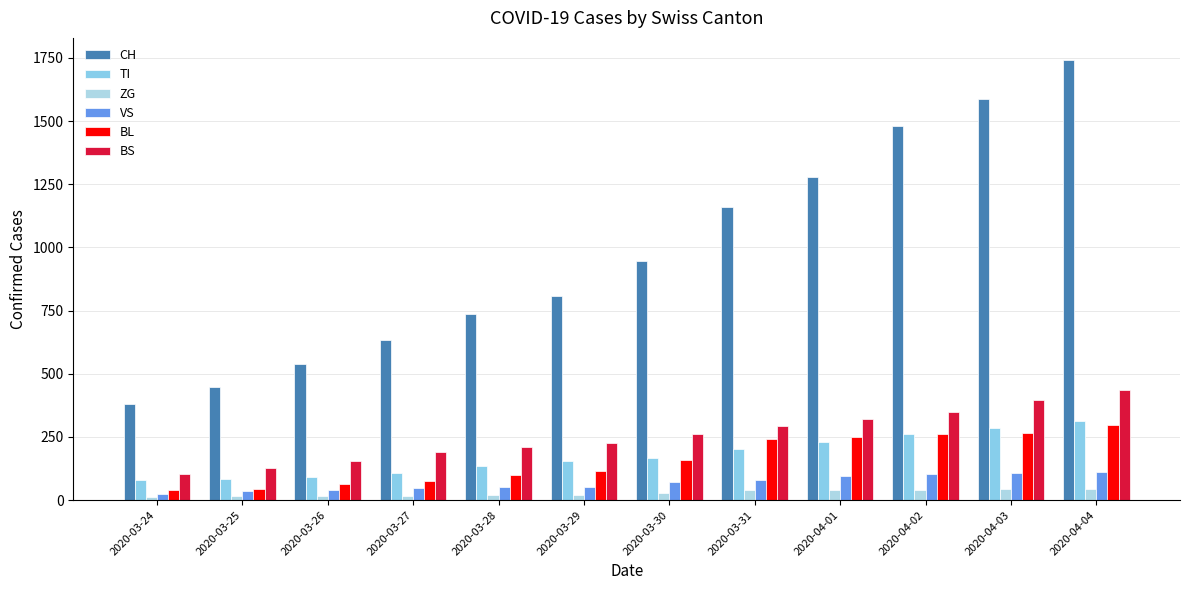

What is the highest value of the ZG series?

46